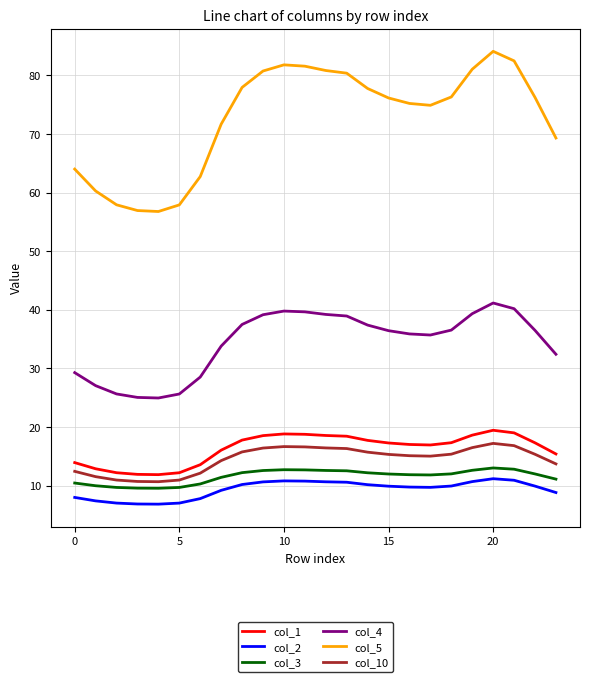

What are all the series names shown in the legend?

col_1, col_2, col_3, col_4, col_5, col_10